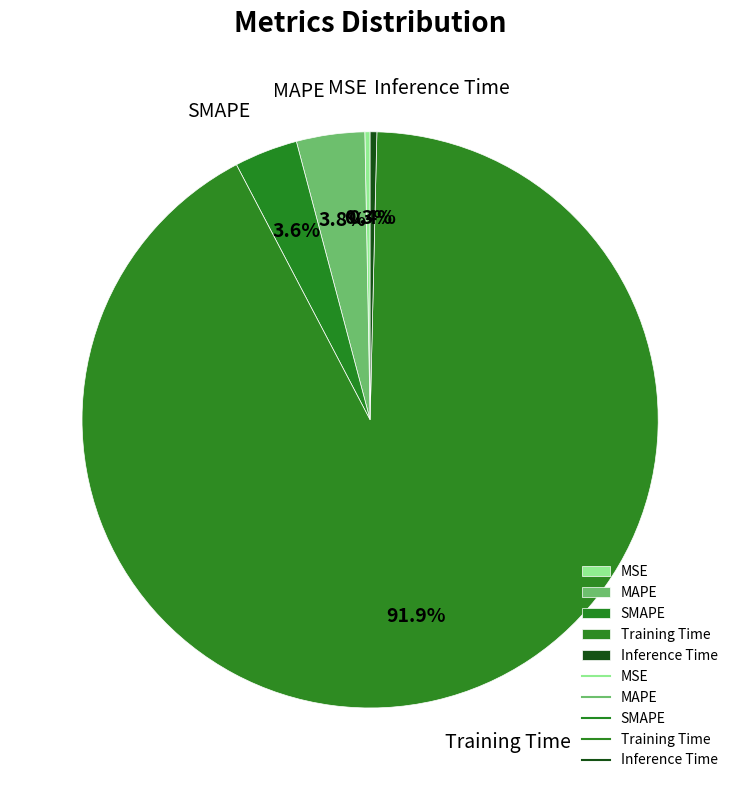

Does Training Time represent more than half of the total?

Yes